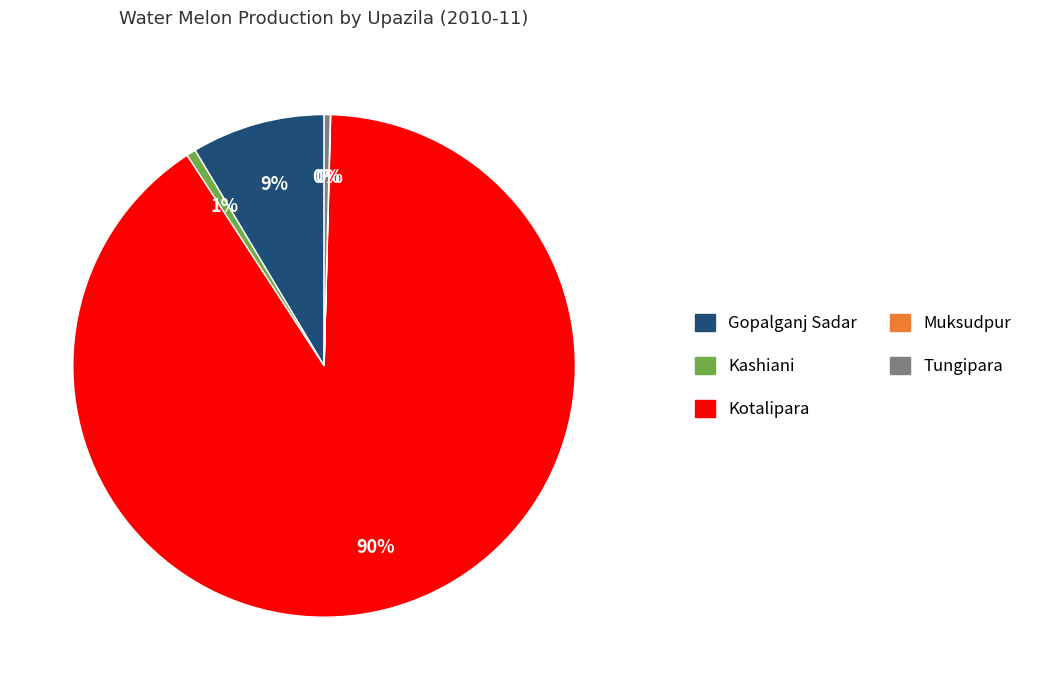

What percentage is the Kotalipara slice, to the nearest percent?

90%